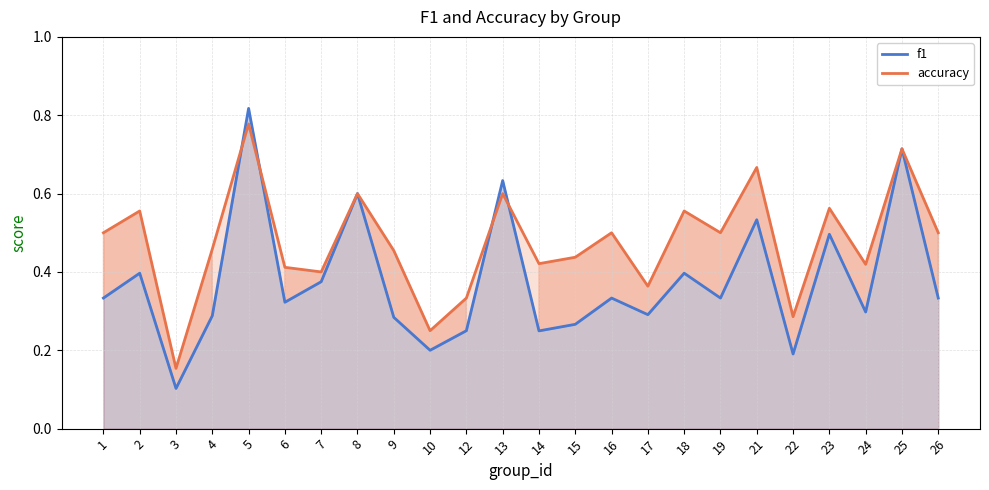

Does the chart have visible grid lines?

Yes